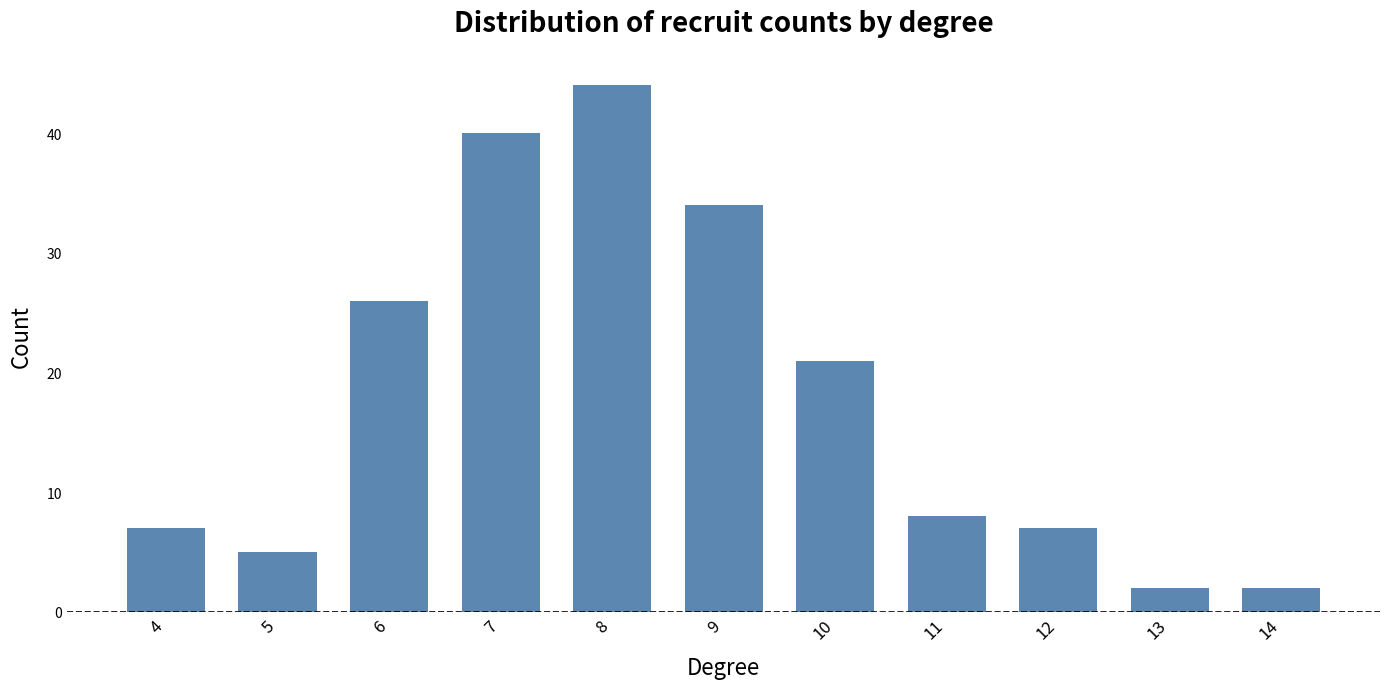

What is the difference between the second highest and minimum values?

38